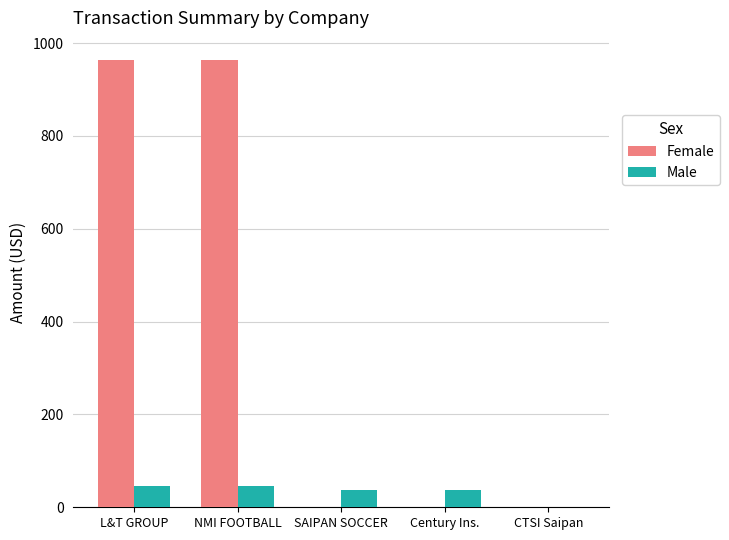

Read the Female value at NMI FOOTBALL.

963.0